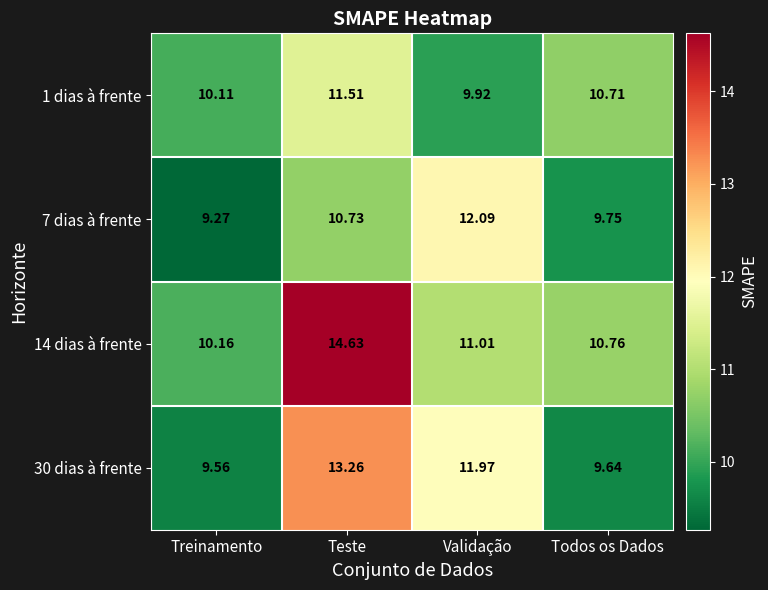

List the labels in order of 14 dias à frente value, largest first.

Teste, Validação, Todos os Dados, Treinamento